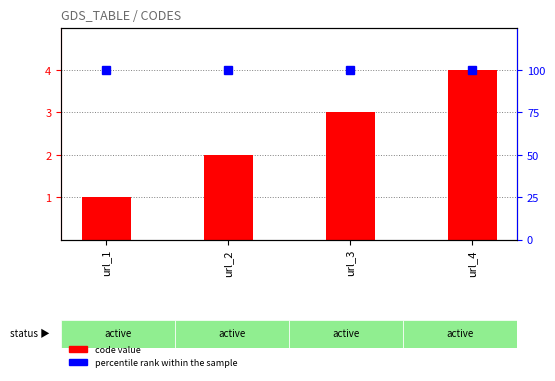

At which label does percentile rank within the sample reach its peak?

url_1